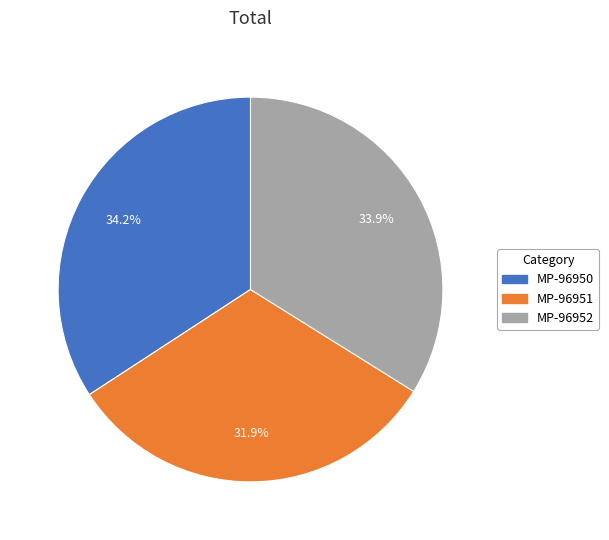

To the nearest percent, what portion does MP-96950 represent?

34%